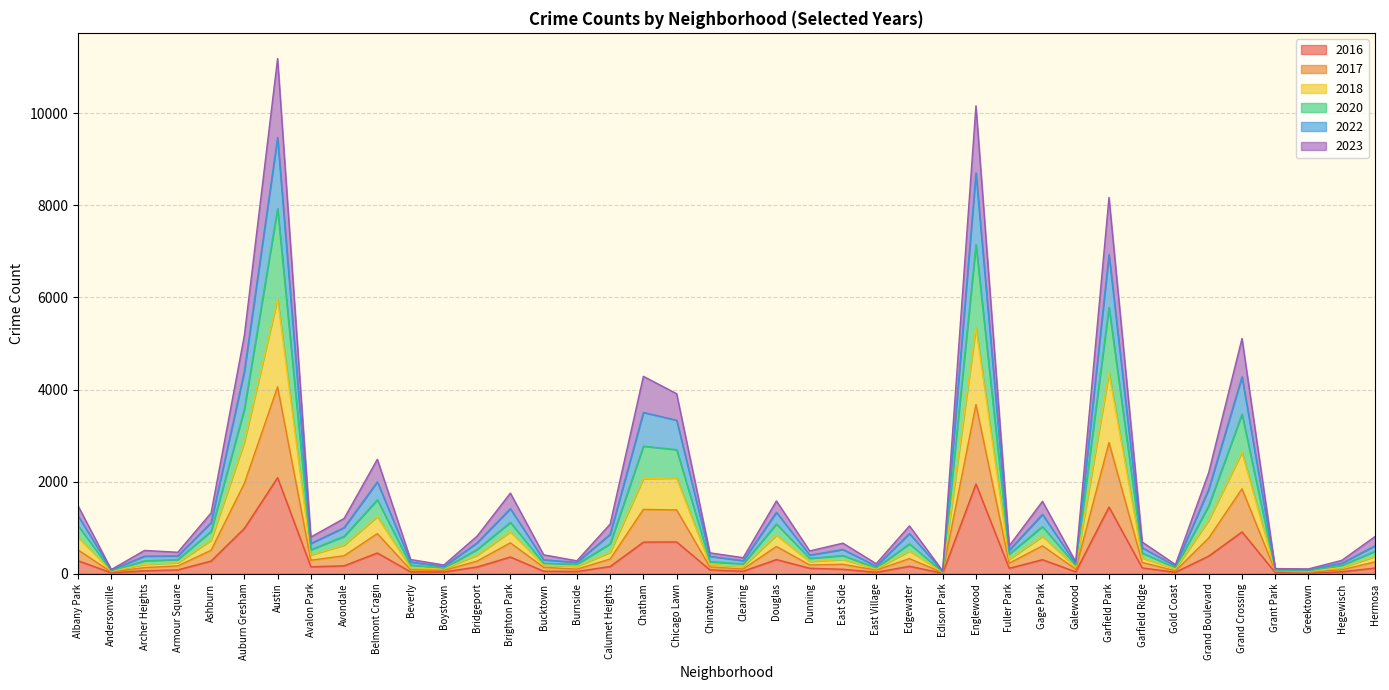

What is the total value across all series at Chicago Lawn?

3909